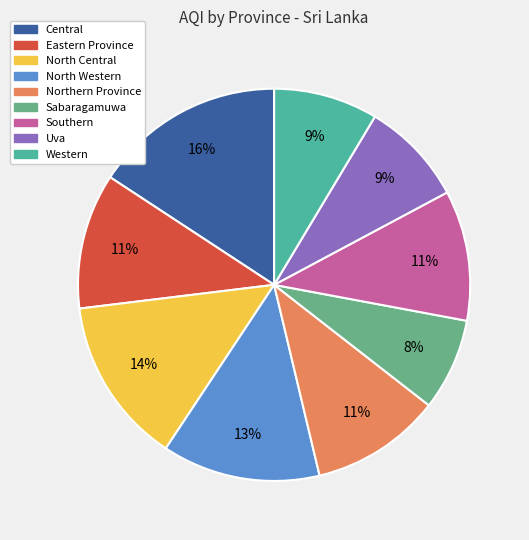

To the nearest percent, what portion does Southern represent?

11%